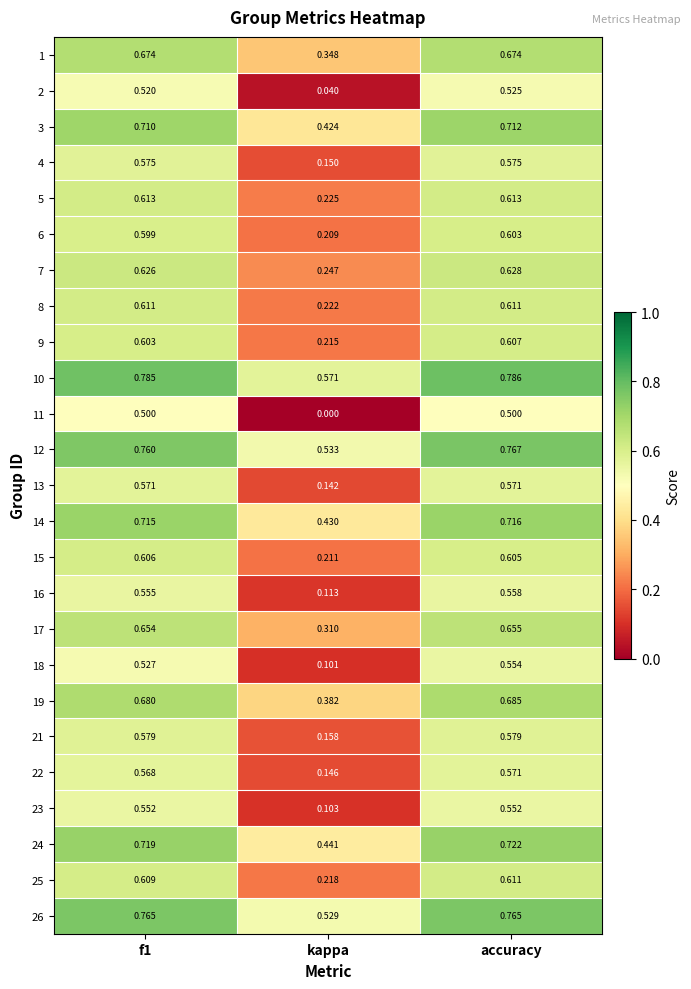

Which series changed the most between f1 and kappa?

11